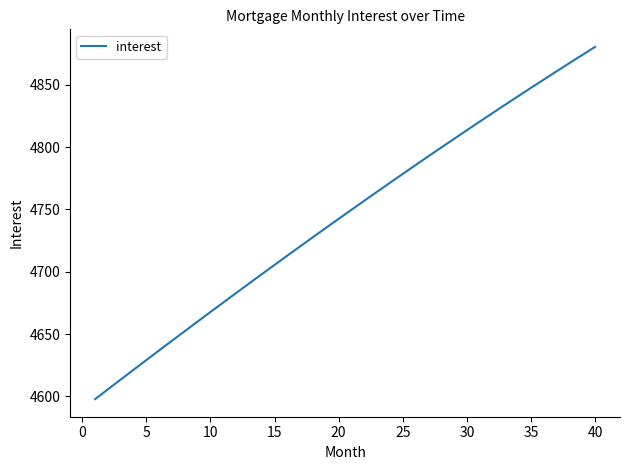

What is the difference between the maximum and minimum values?

282.5